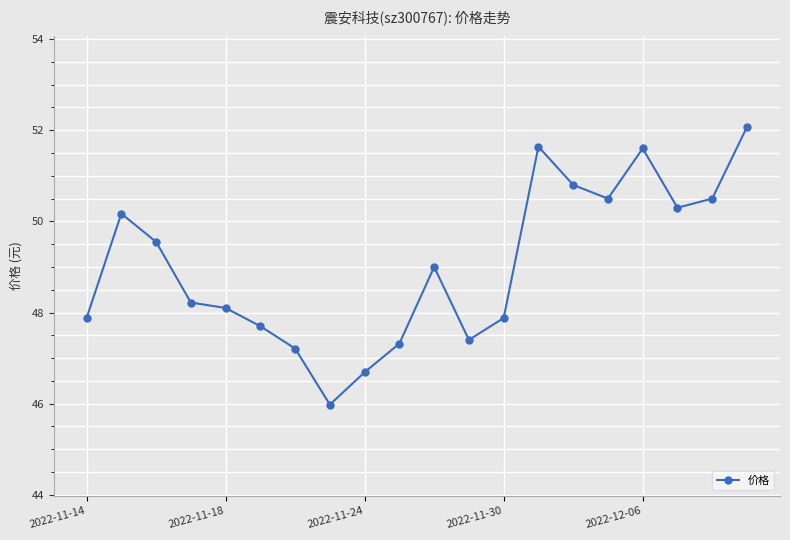

What is the smallest value displayed?

46.0